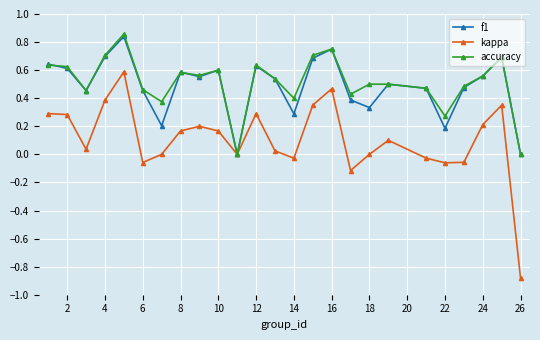

Which series has the widest spread of values?

kappa